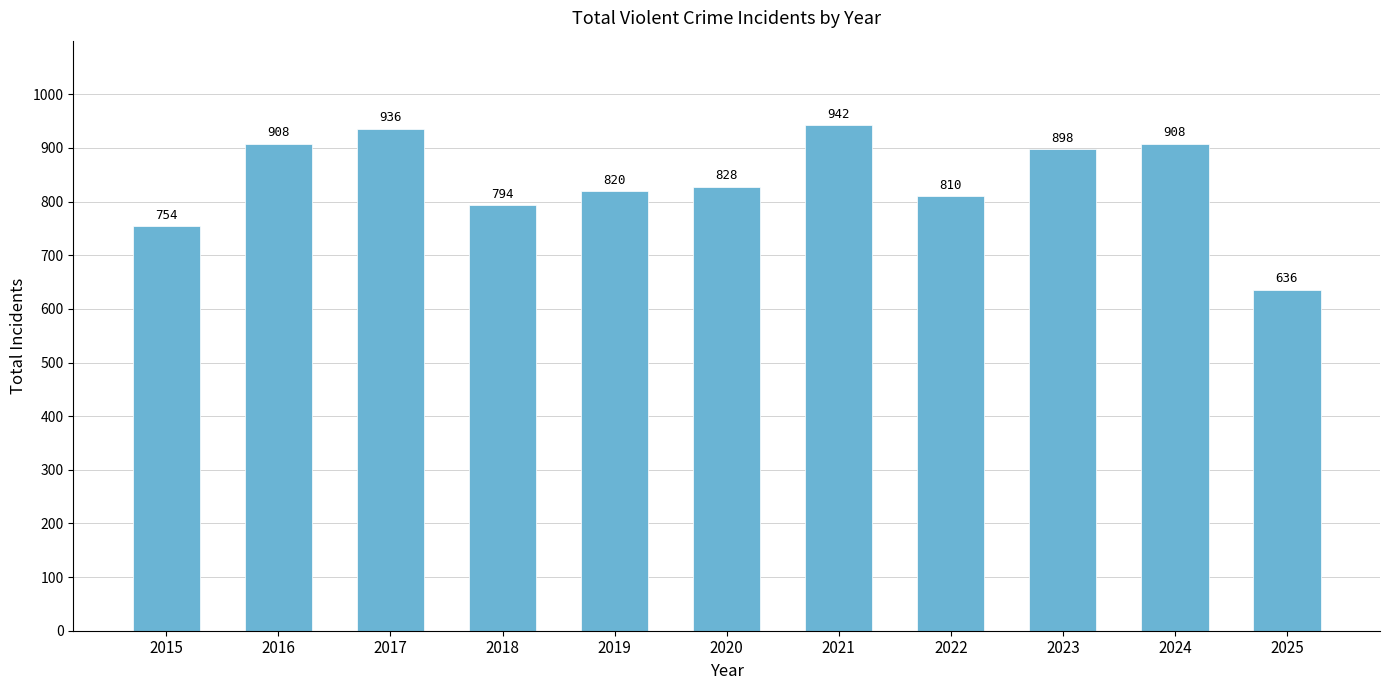

What is the minimum value shown in the chart?

636